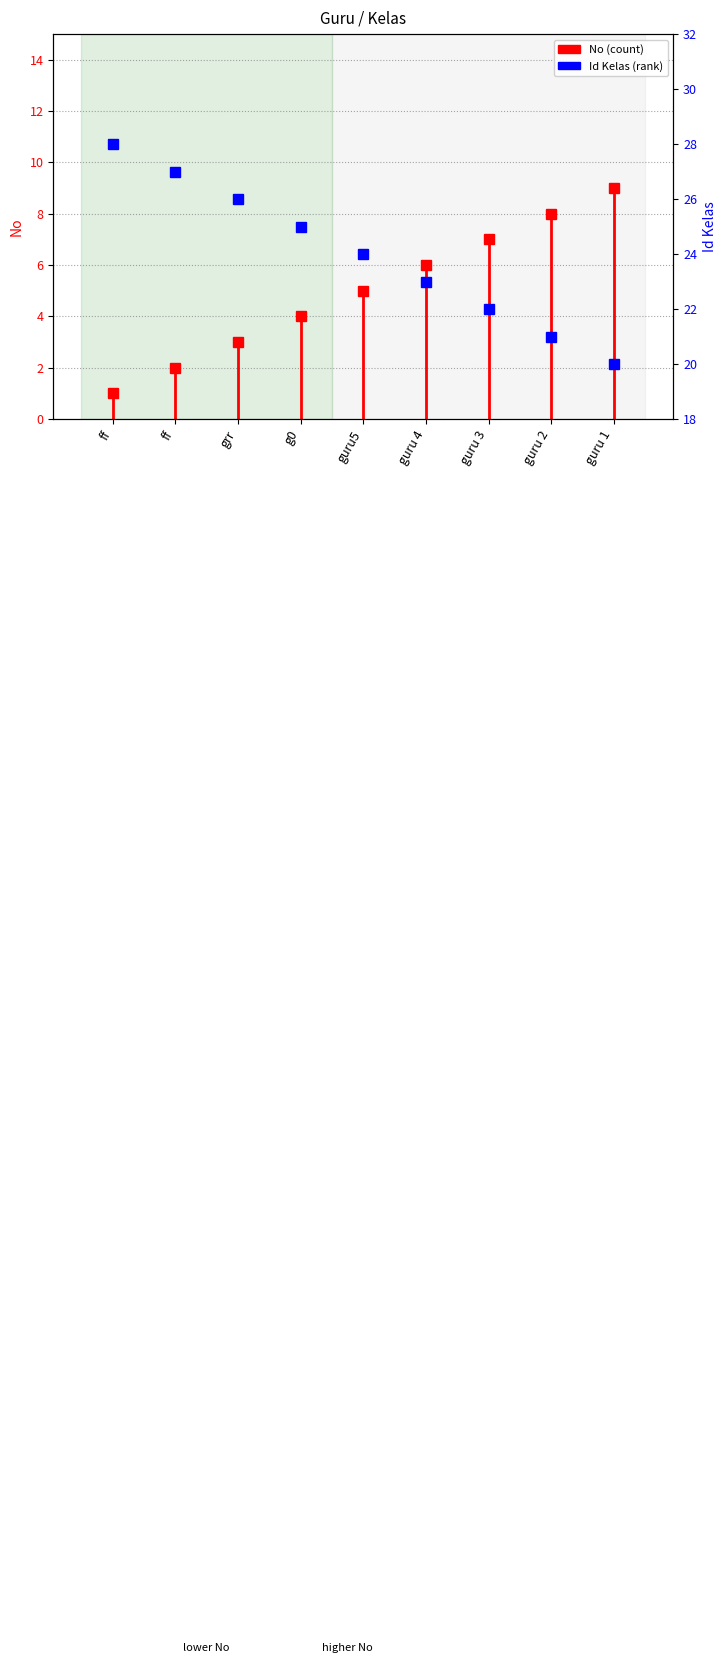

What is the greatest value displayed?

28